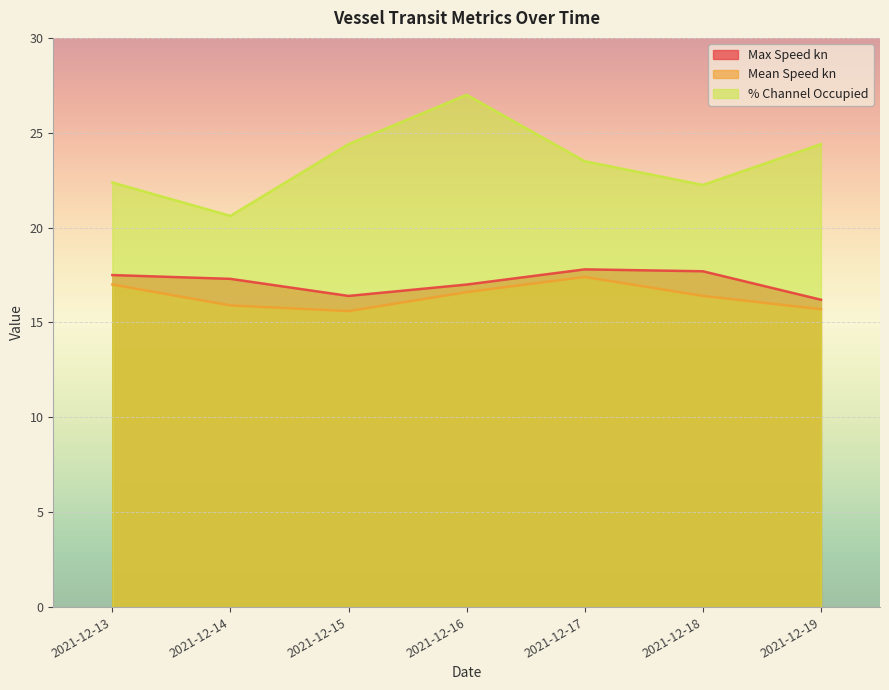

What is the total value across all series at 2021-12-17?

58.7